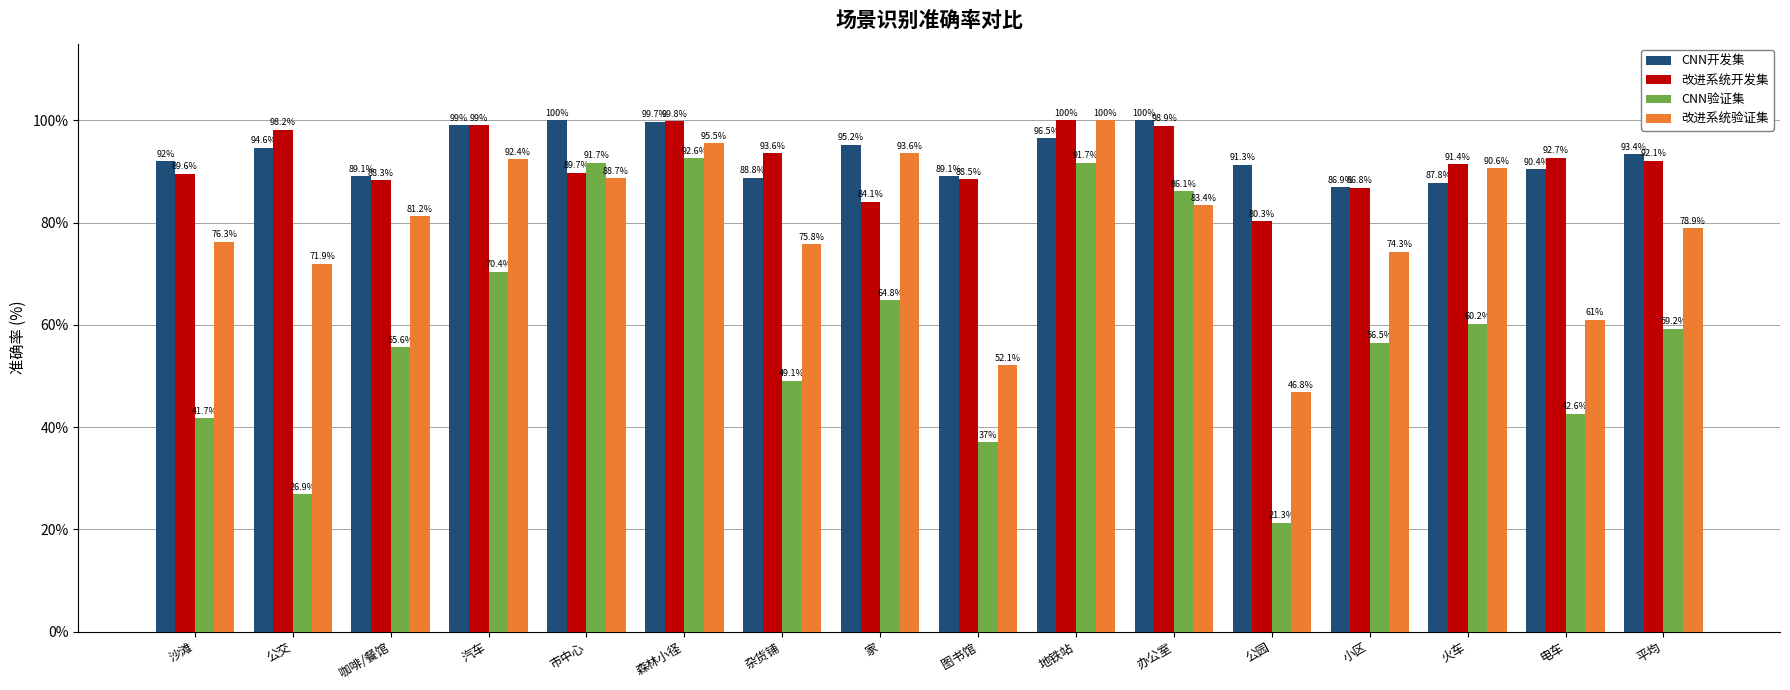

What is the label of the 5th bar from the right?

公园